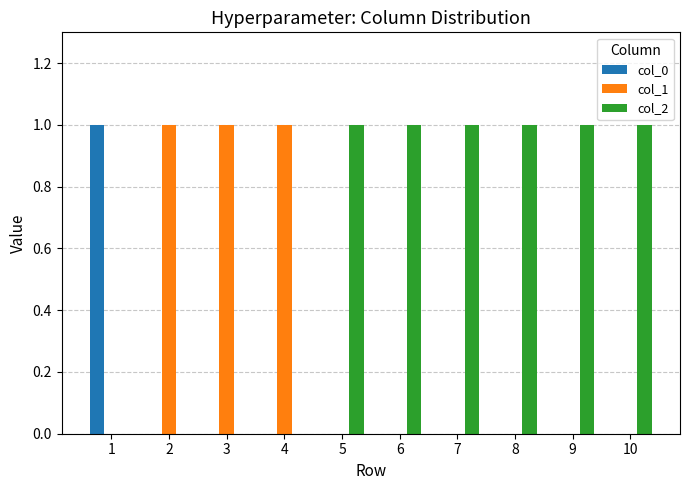

Is the value of col_2 at 6 greater than the value of col_1 at 8?

Yes